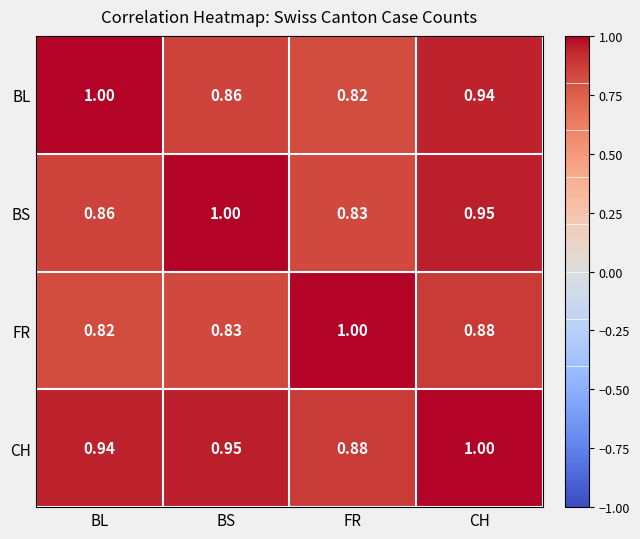

At which category is the sum across all series the highest?

CH